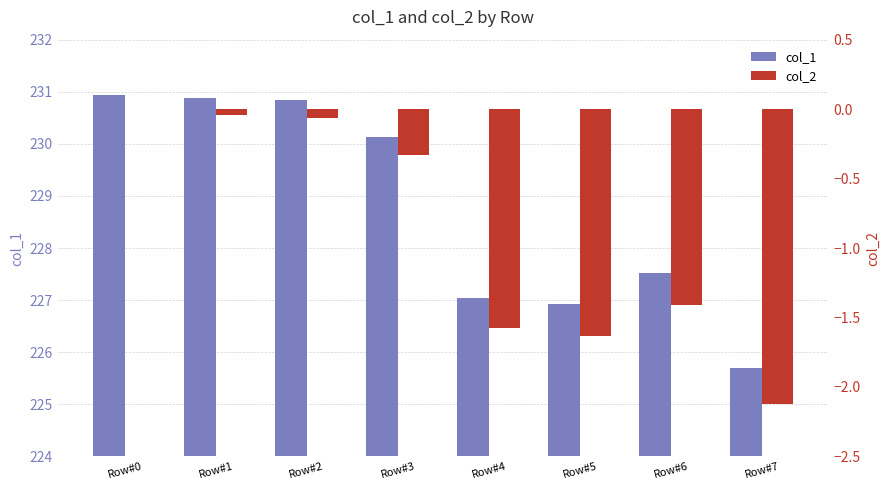

Rank the series by their maximum value, from lowest to highest.

col_2, col_1